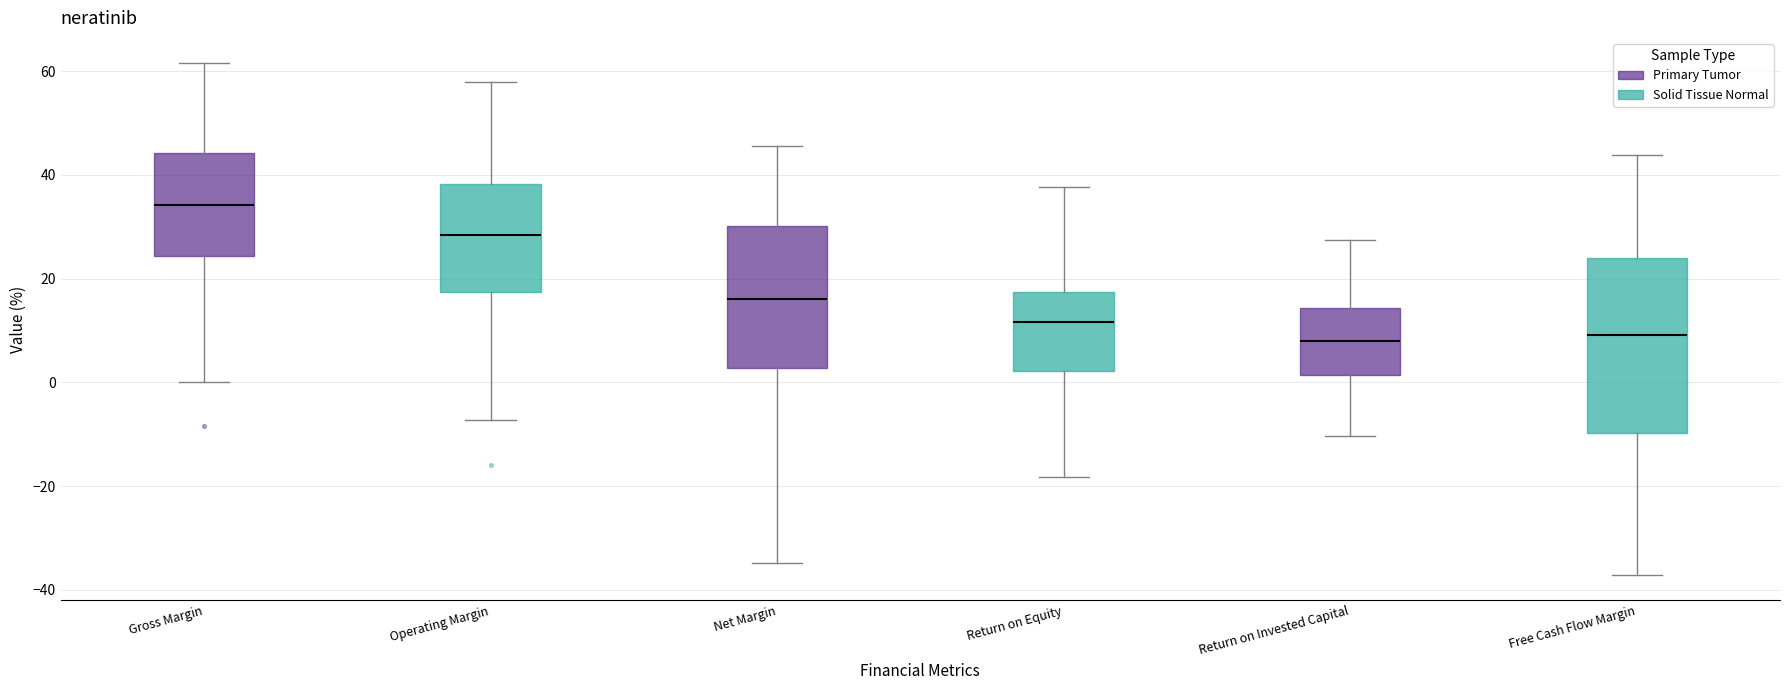

Which box's median line is the highest?

Gross Margin